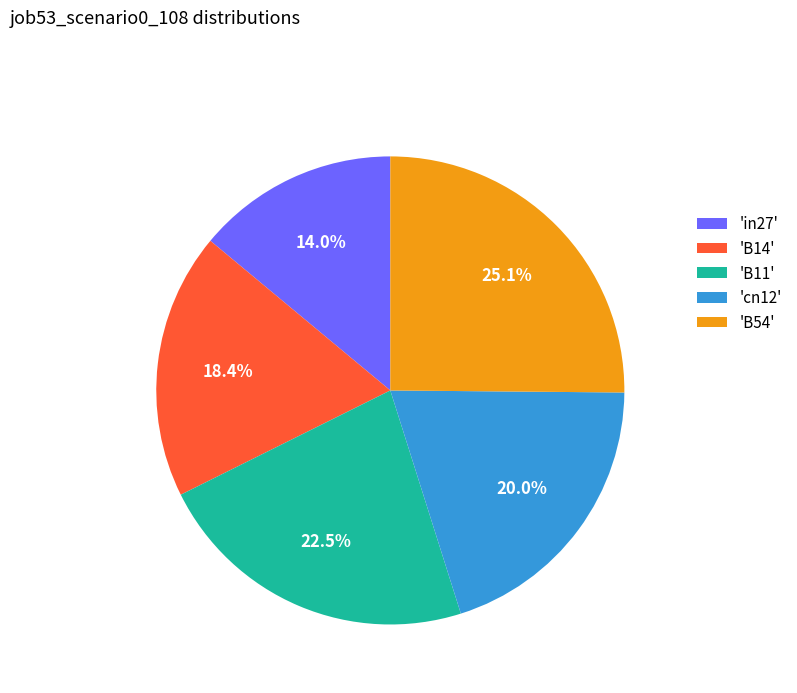

Which has a higher value, 'B54' or 'cn12'?

'B54'